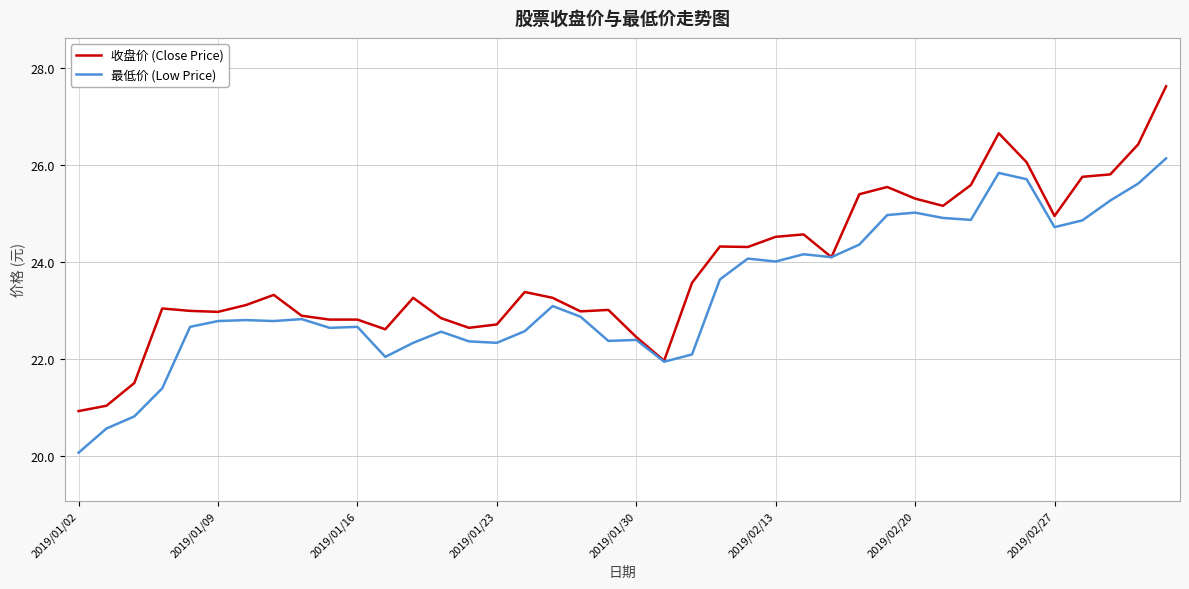

Rank the series by their maximum value, from highest to lowest.

收盘价 (Close Price), 最低价 (Low Price)